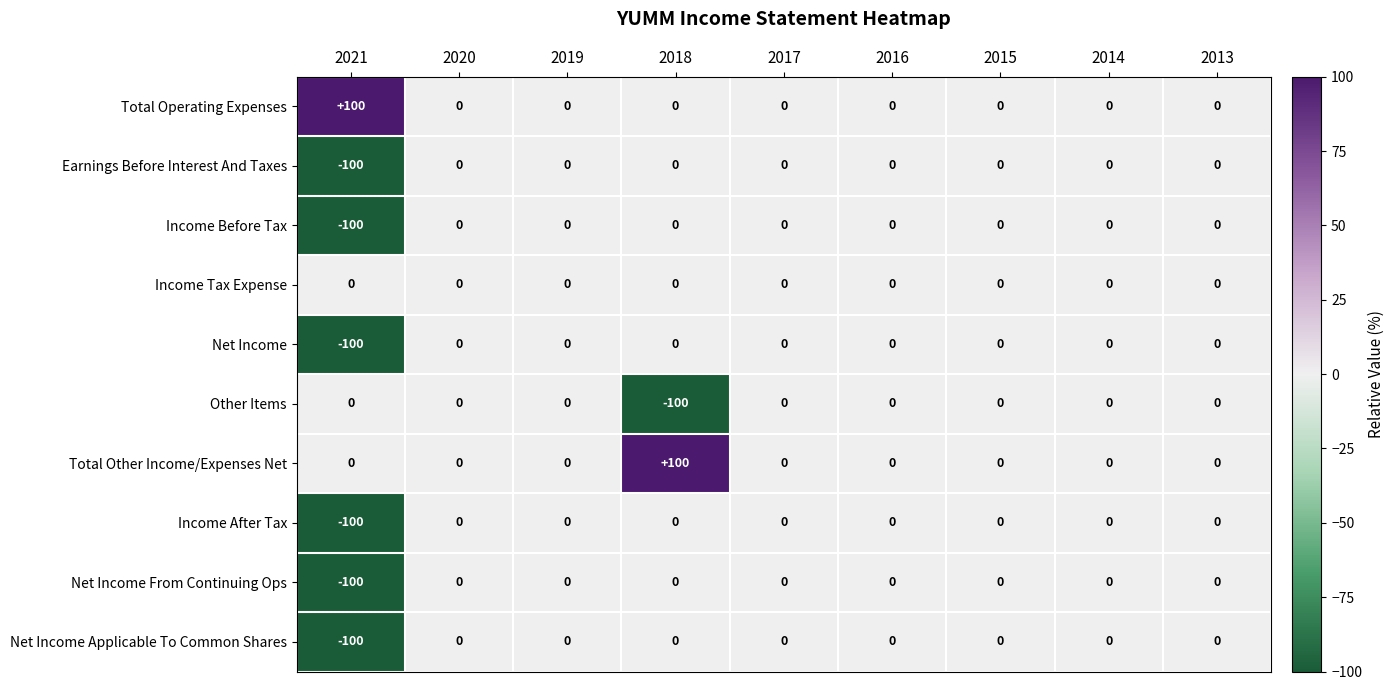

What is the minimum value for Net Income Applicable To Common Shares?

-100